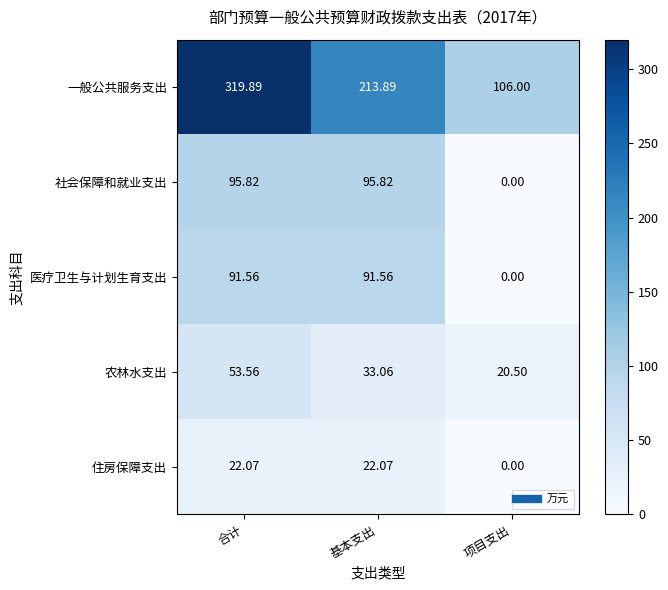

Is the value of 住房保障支出 at 项目支出 greater than the value of 医疗卫生与计划生育支出 at 合计?

No